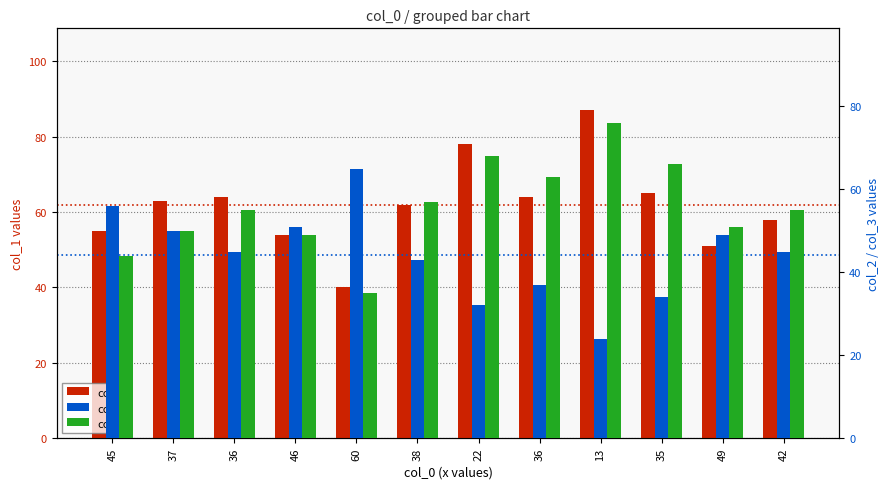

How many distinct data groups are displayed?

3